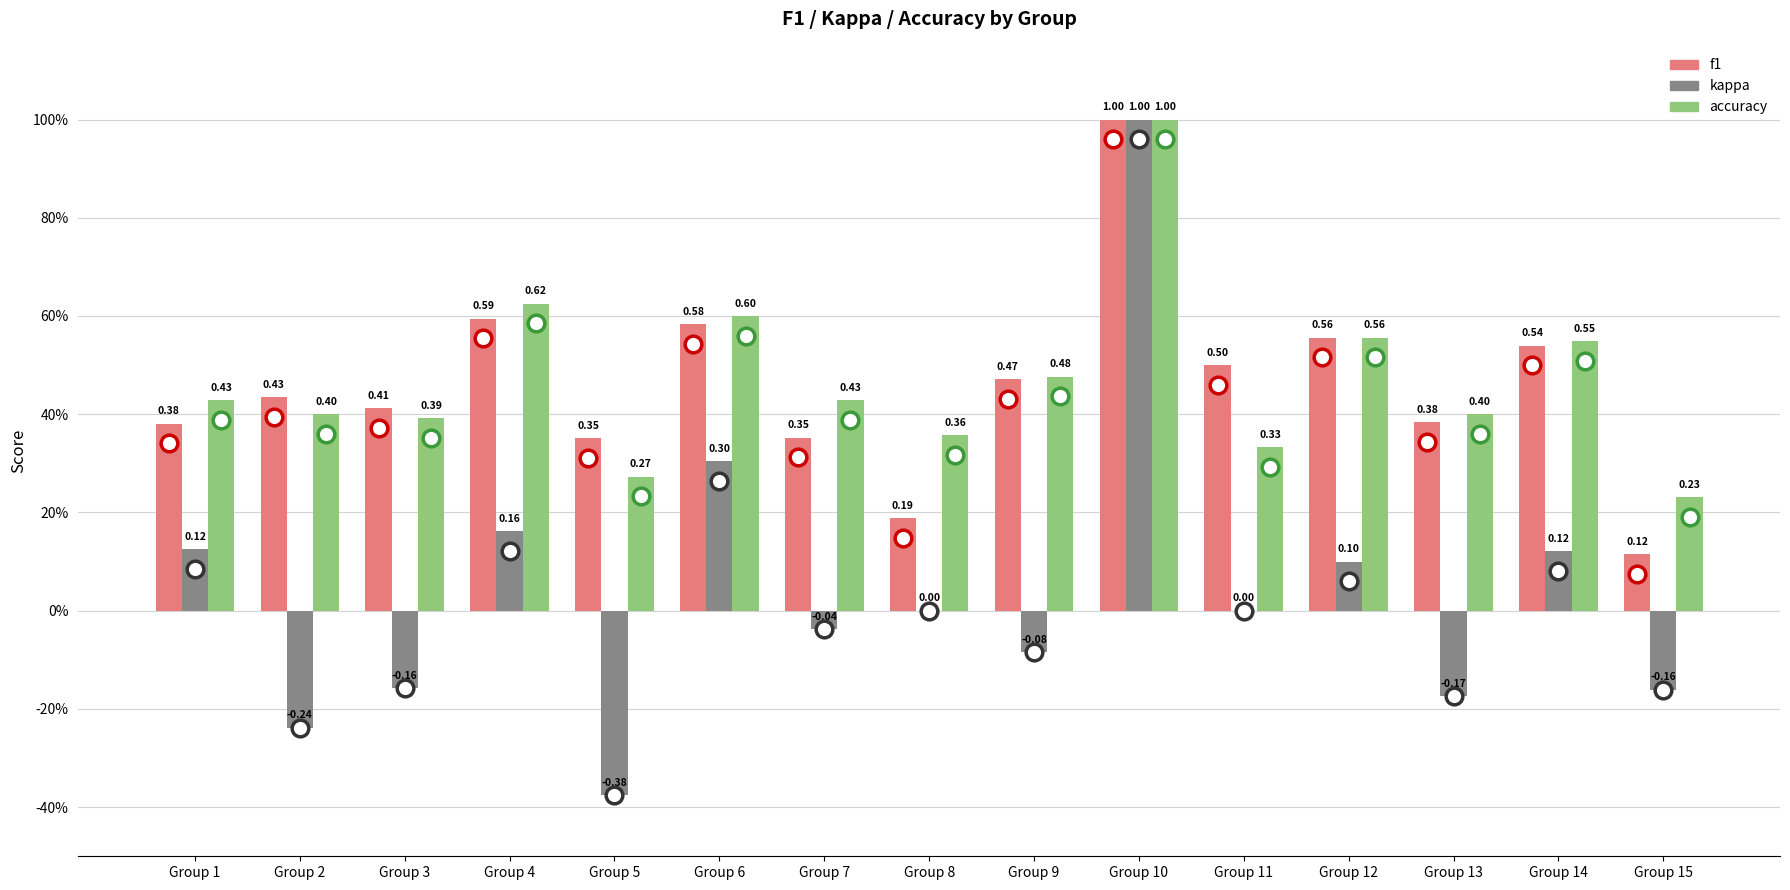

Which series changed the most between Group 5 and Group 9?

kappa